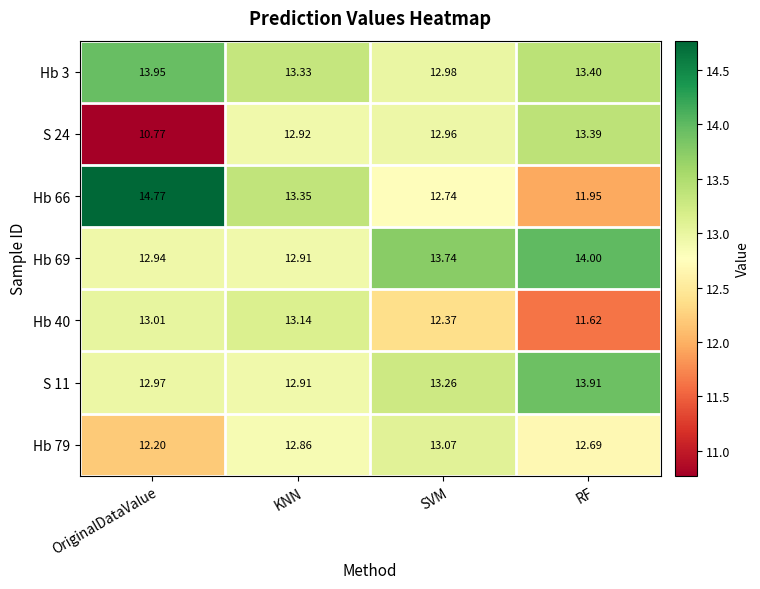

Which category has the lowest value across all series?

OriginalDataValue